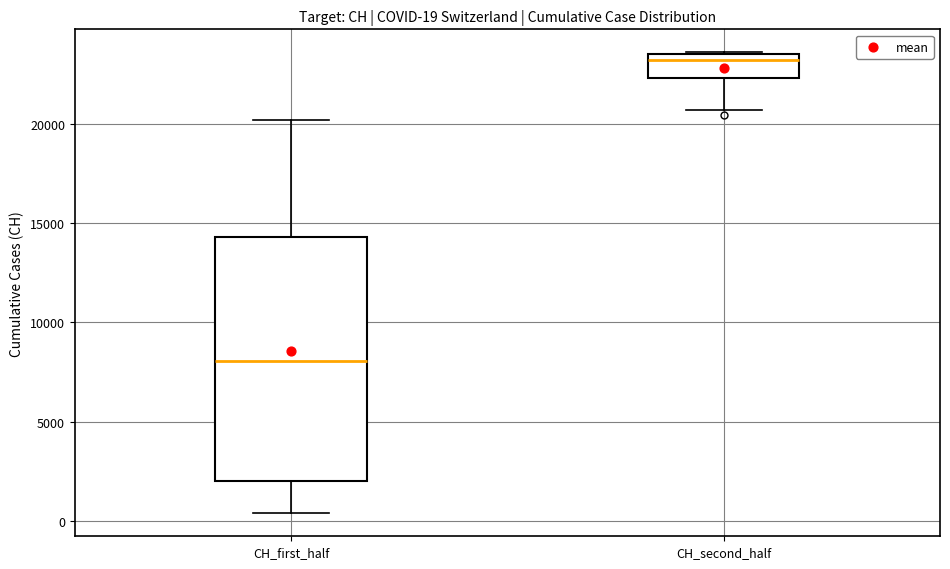

Which box's median line is the highest?

CH_second_half